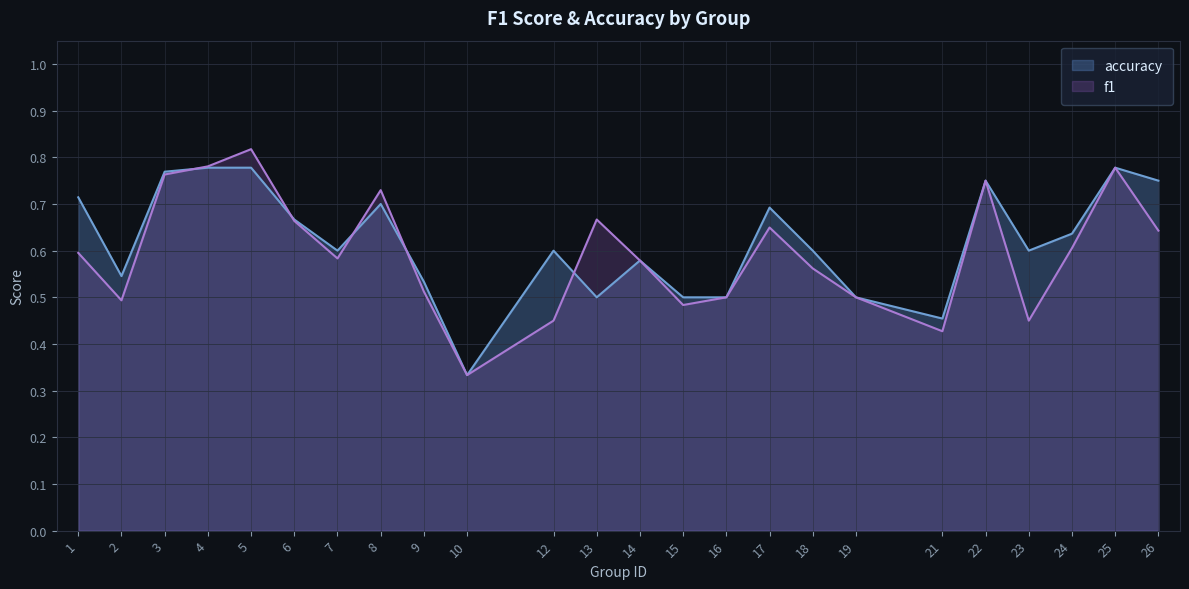

Reading right to left, list all the values displayed in this chart.

f1: 0.6	0.8	0.6	0.5	0.8	0.4	0.5	0.6	0.6	0.5	0.5	0.6	0.7	0.5	0.3	0.5	0.7	0.6	0.7	0.8	0.8	0.8	0.5	0.6
accuracy: 0.8	0.8	0.6	0.6	0.8	0.5	0.5	0.6	0.7	0.5	0.5	0.6	0.5	0.6	0.3	0.5	0.7	0.6	0.7	0.8	0.8	0.8	0.5	0.7